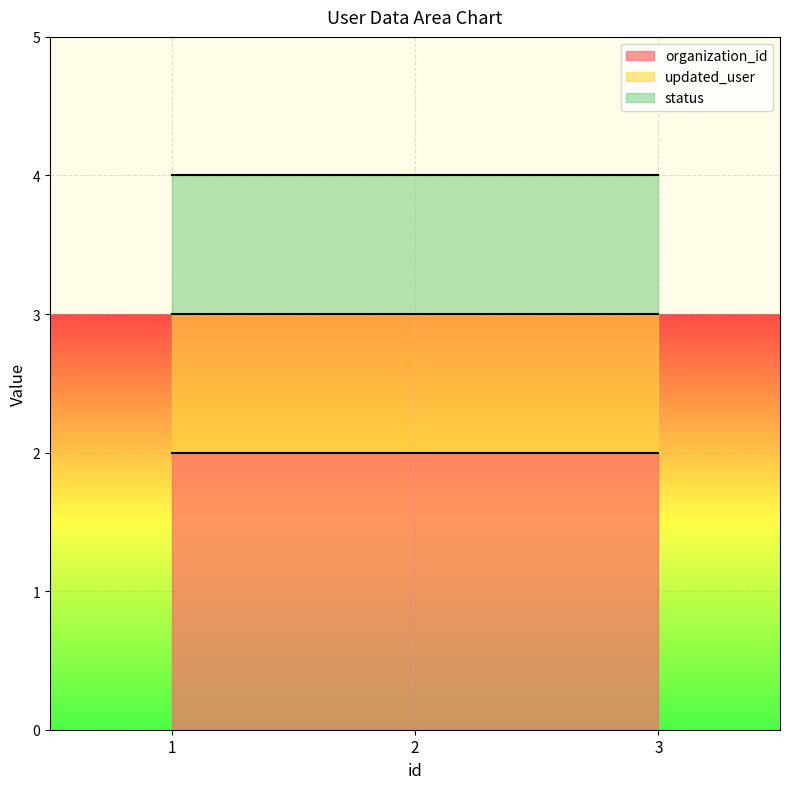

Where is organization_id nearest to the value 2?

1